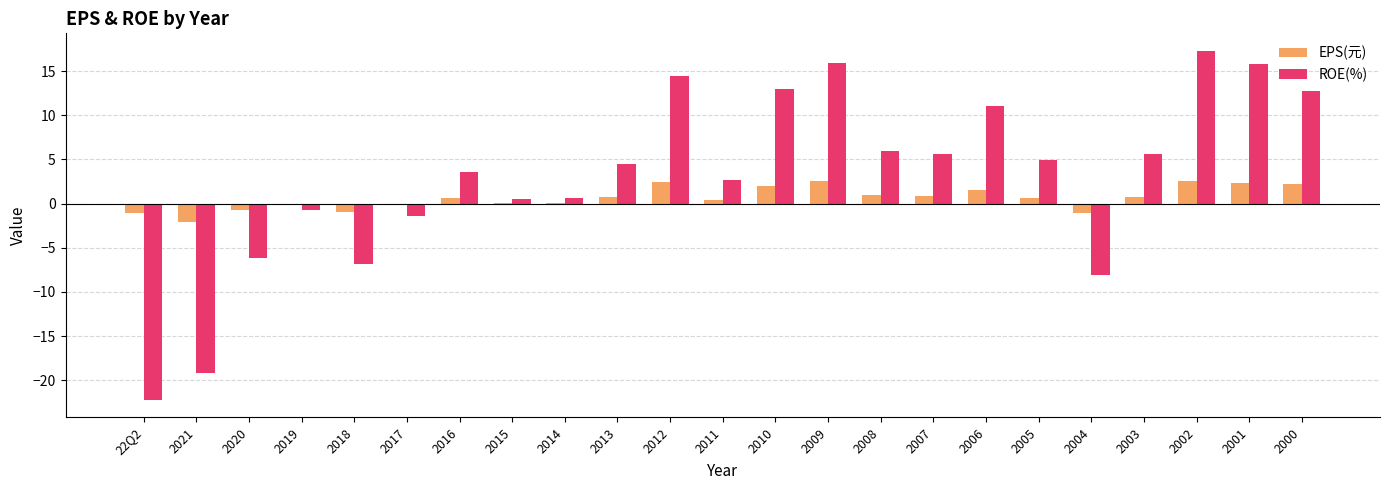

The EPS(元) series shows 0.8 at 2003. True or false?

True